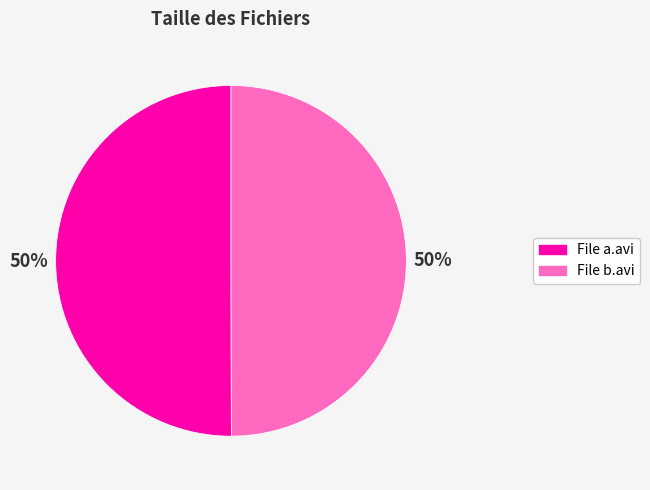

Count the number of slices in the pie.

2